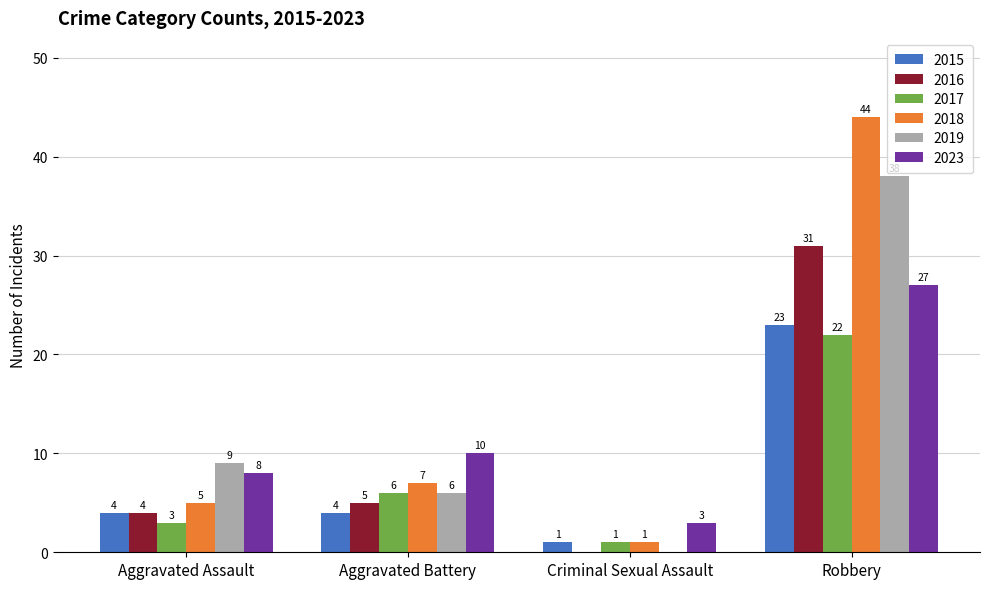

At which category is the sum across all series the highest?

Robbery